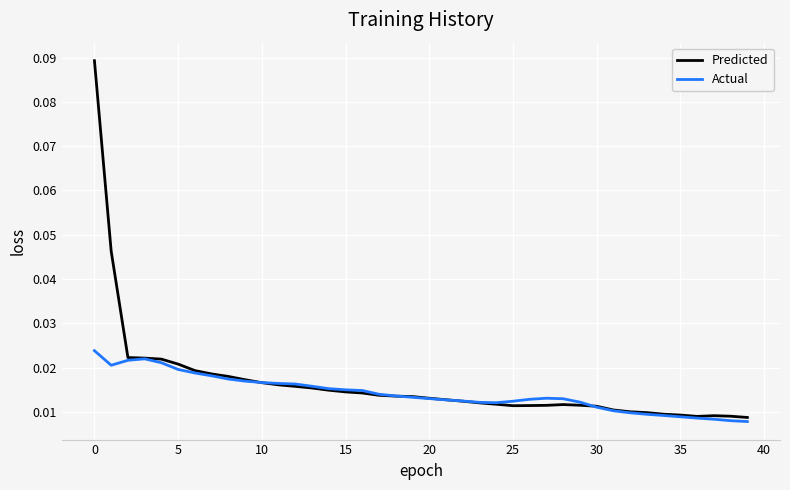

Rank the series by their average value, from lowest to highest.

Actual, Predicted